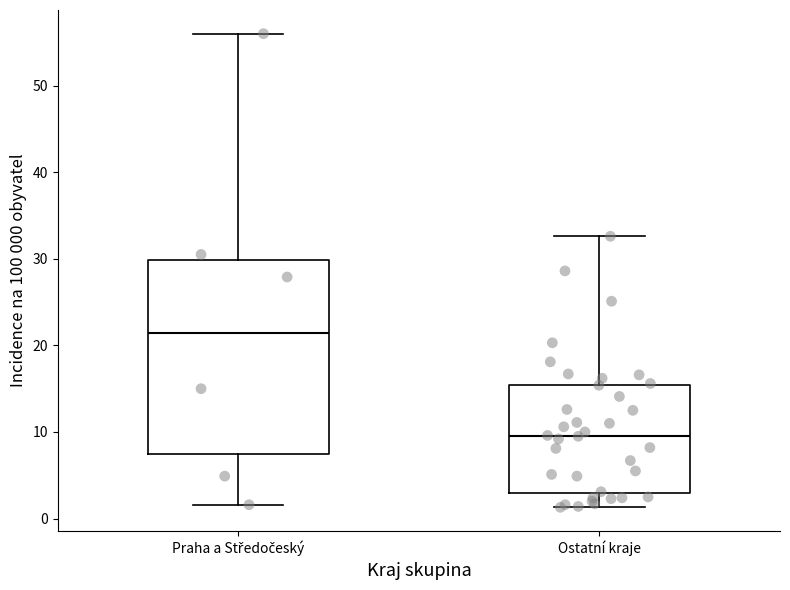

Where is the lower edge of the box for Praha a Středočeský on the y-axis? The values are not printed on the chart, so give them approximately, as read against the axis.

7